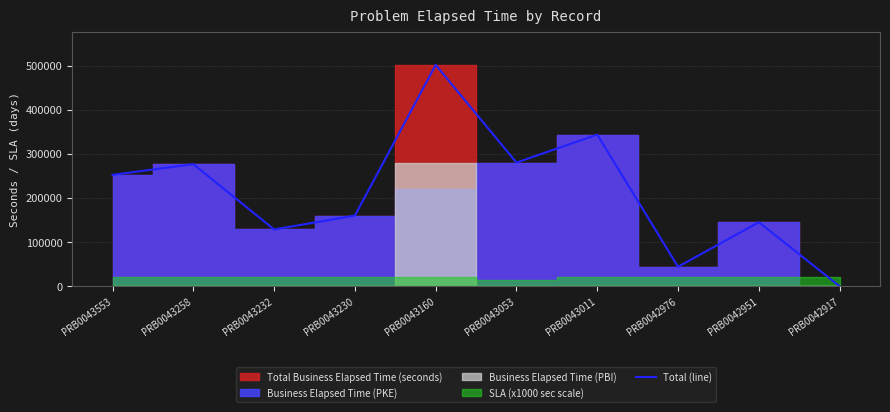

Which category has the highest value across all series?

PRB0043160